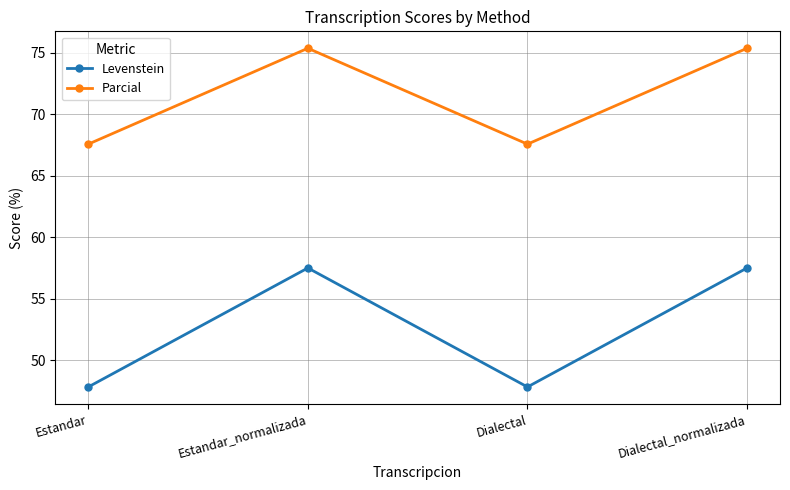

Is it true that Levenstein equals 47.8 at Estandar?

True